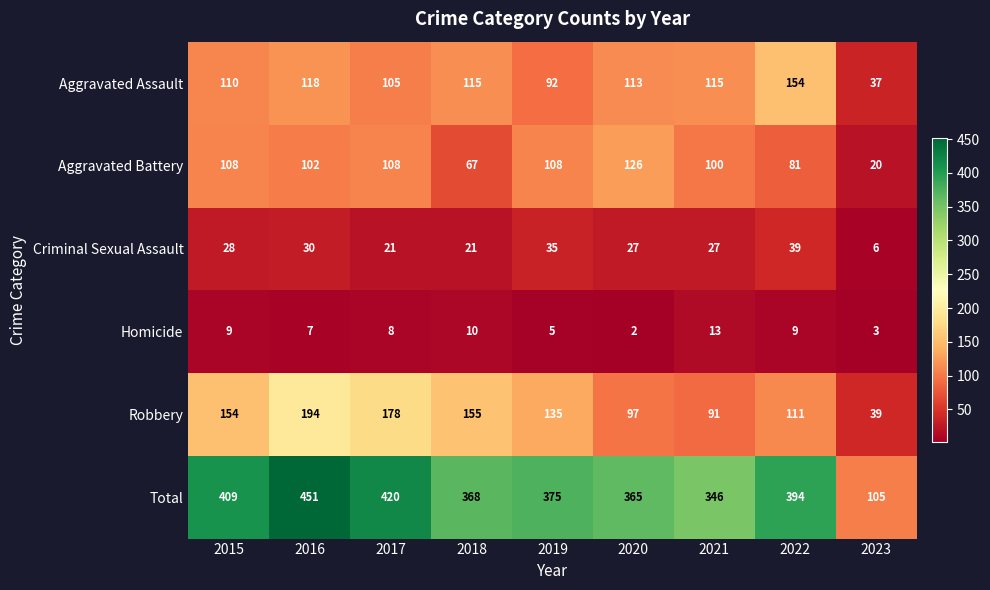

What is the difference between the Aggravated Battery values at 2023 and 2020?

106